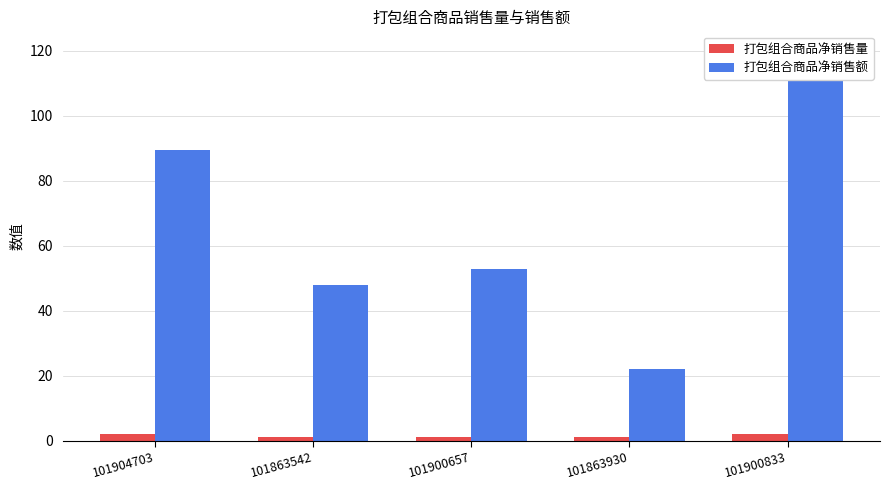

What is the maximum value shown in the chart?

120.0